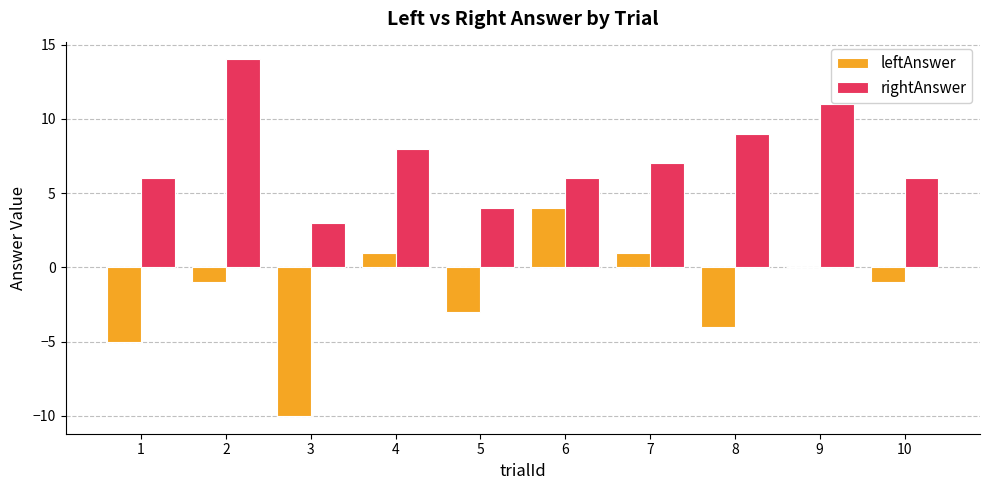

Which category has the highest value in the rightAnswer series?

2